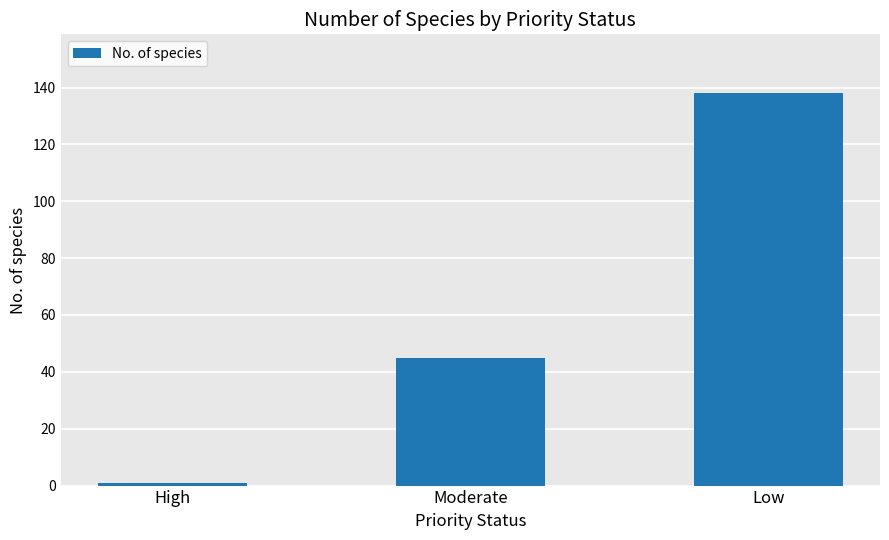

Reading right to left, what are all the values shown in this chart?

138	45	1